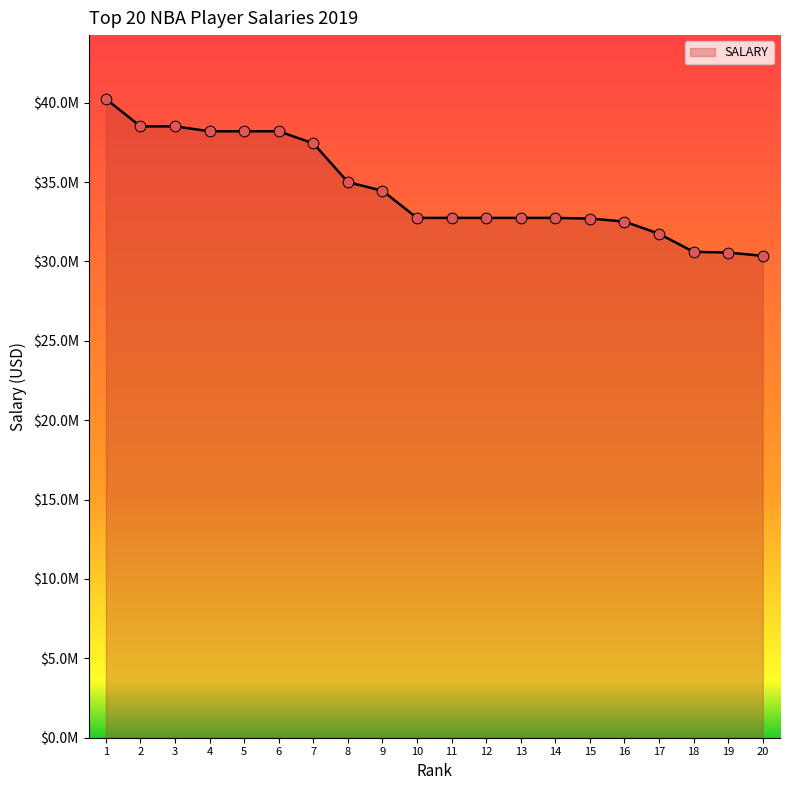

Is this an area chart (filled region under the line)?

Yes